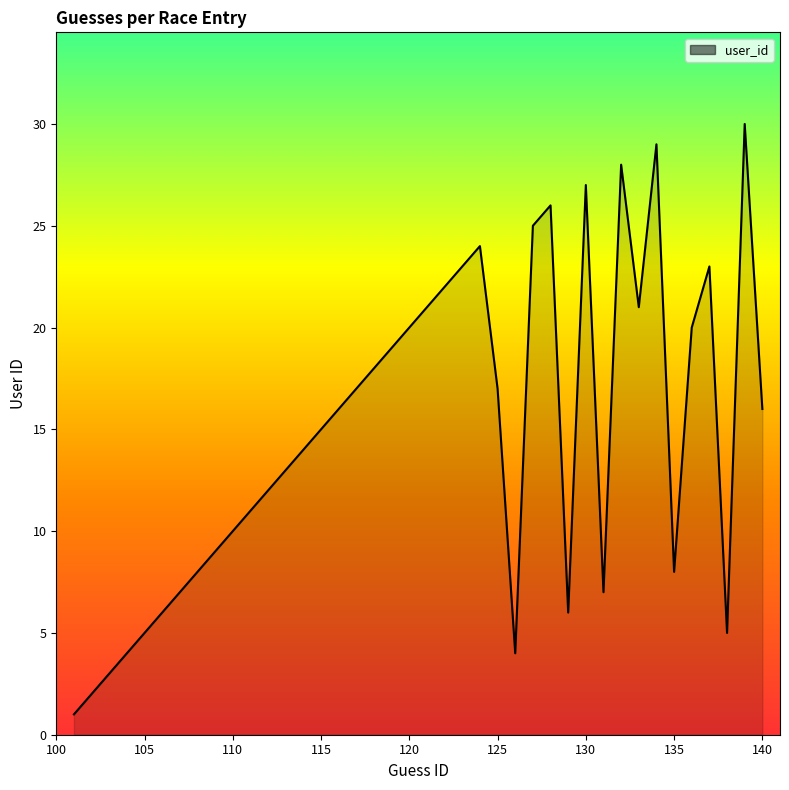

Reading left to right, list all the values displayed in this chart.

1	2	3	4	5	6	7	8	9	10	11	12	13	14	15	16	17	18	19	20	21	22	23	24	17	4	25	26	6	27	7	28	21	29	8	20	23	5	30	16